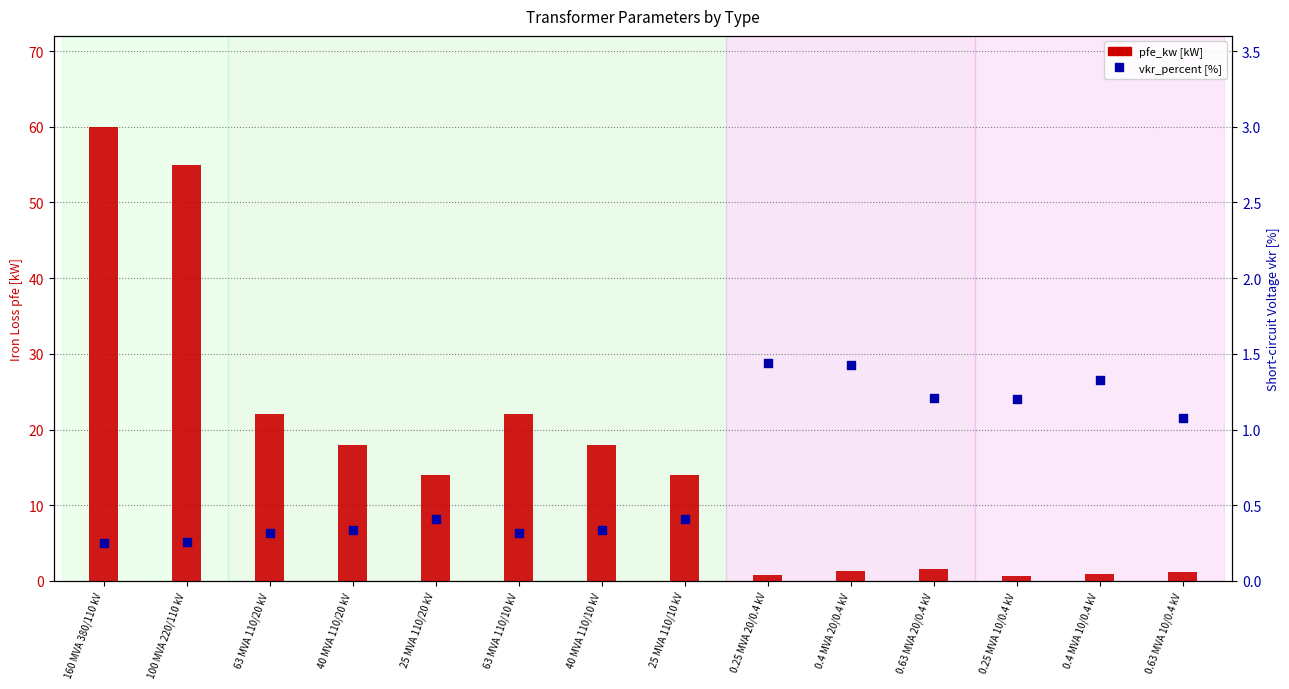

What is the total value across all series at 0.25 MVA 10/0.4 kV?

1.8